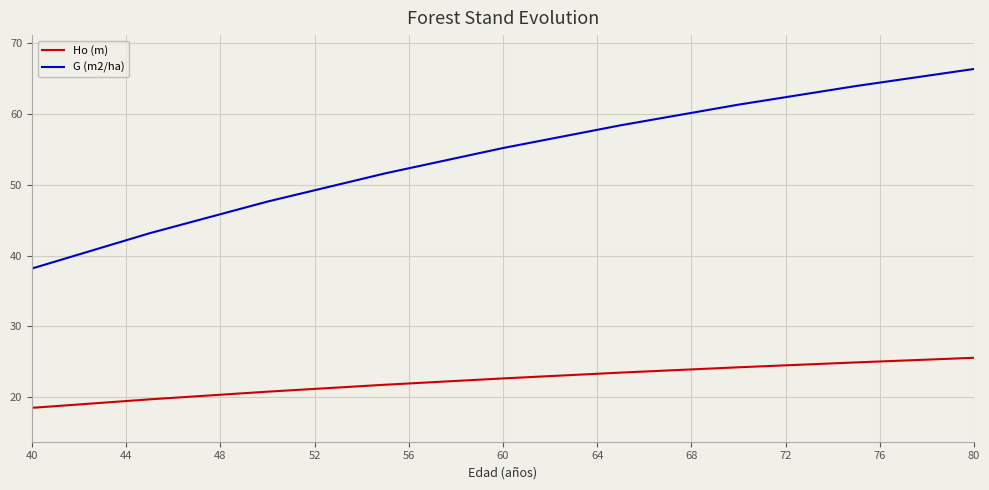

True or false: G (m2/ha) and Ho (m) intersect in this chart.

False